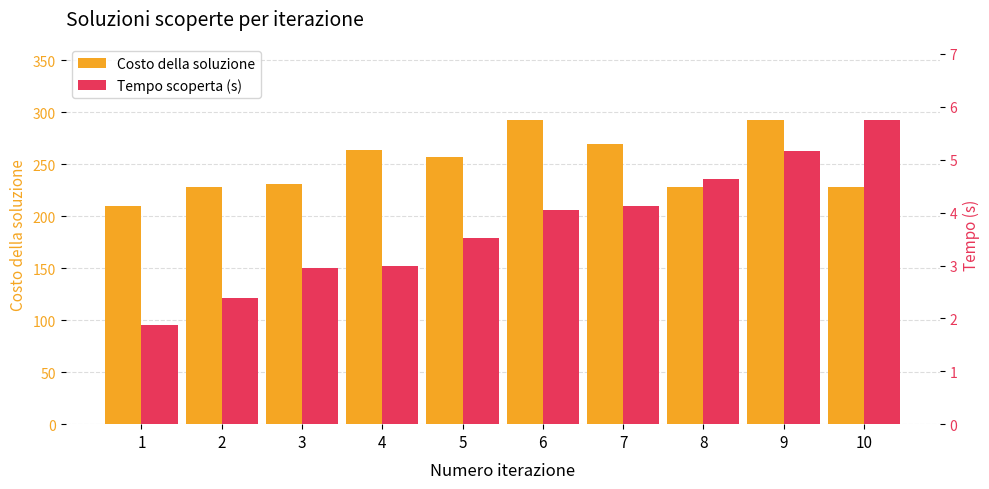

Which series has the largest range (max minus min)?

Costo della soluzione